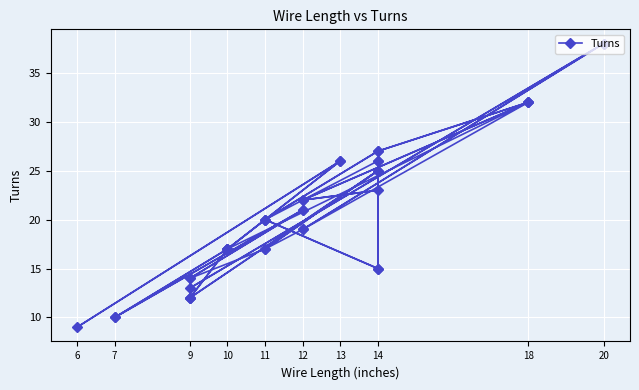

What is the sum of all values?

825